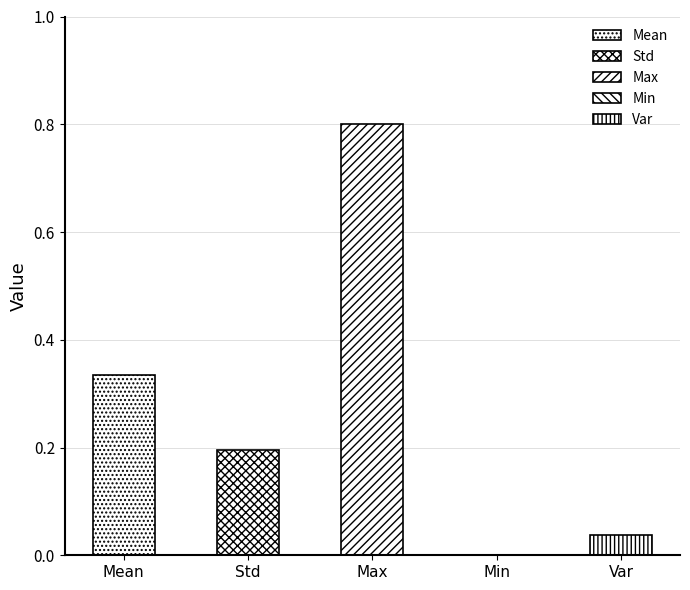

Does the chart contain stacked bars?

No